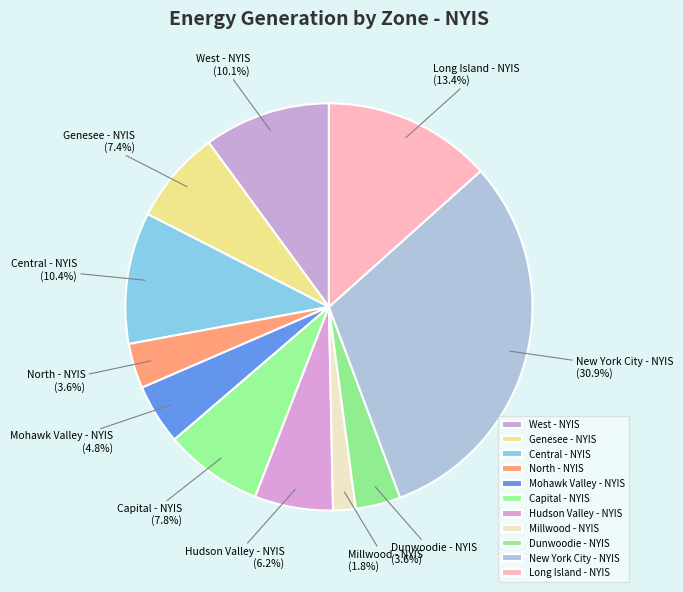

What percentage is the North - NYIS slice, to the nearest percent?

4%